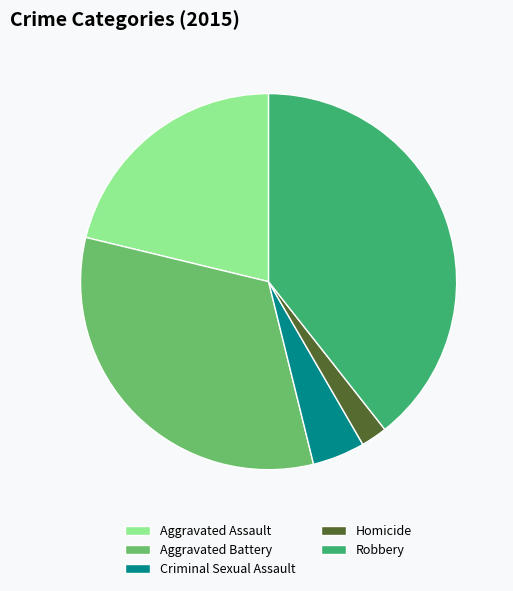

How many segments does this pie chart have?

5